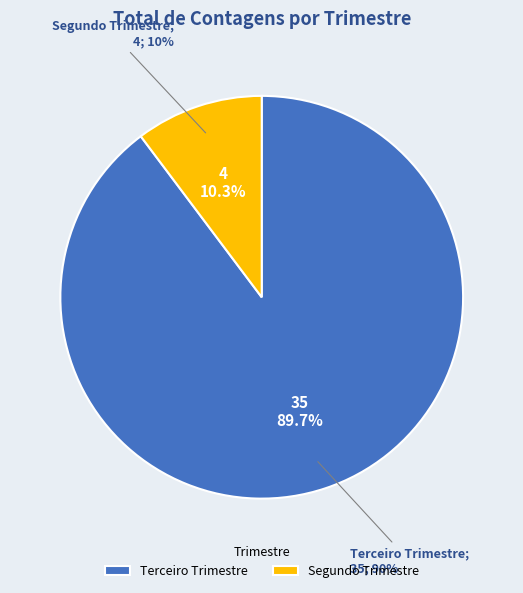

To the nearest percent, what percentage of the pie is Terceiro Trimestre?

90%